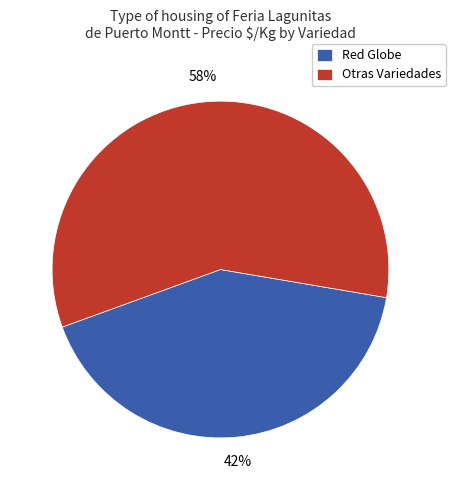

Which slice is the smallest?

Red Globe